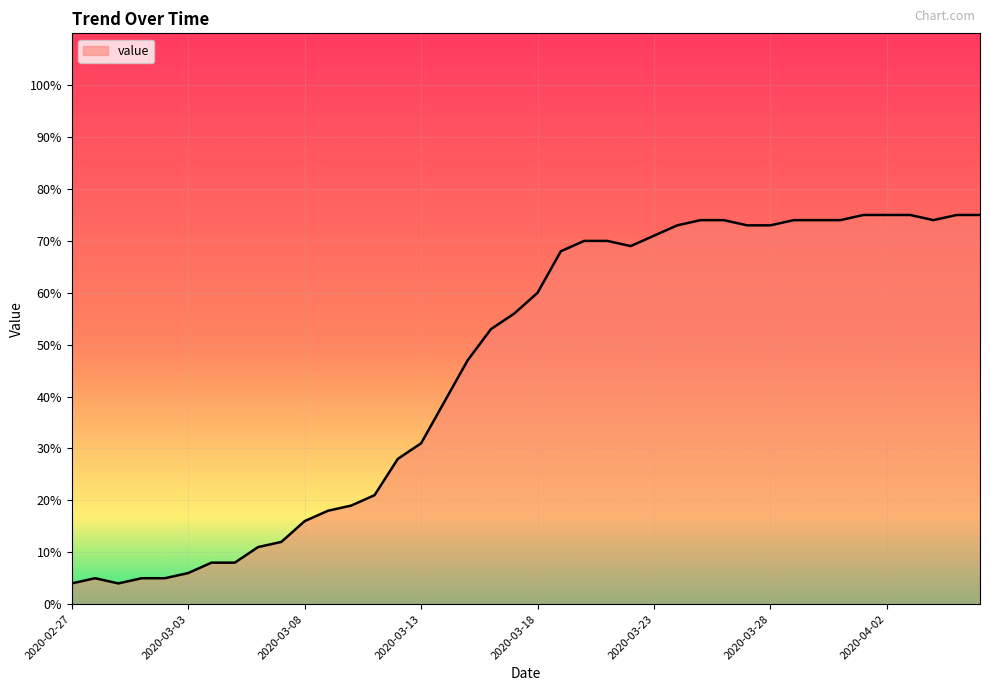

What is the difference between the maximum and minimum values?

71